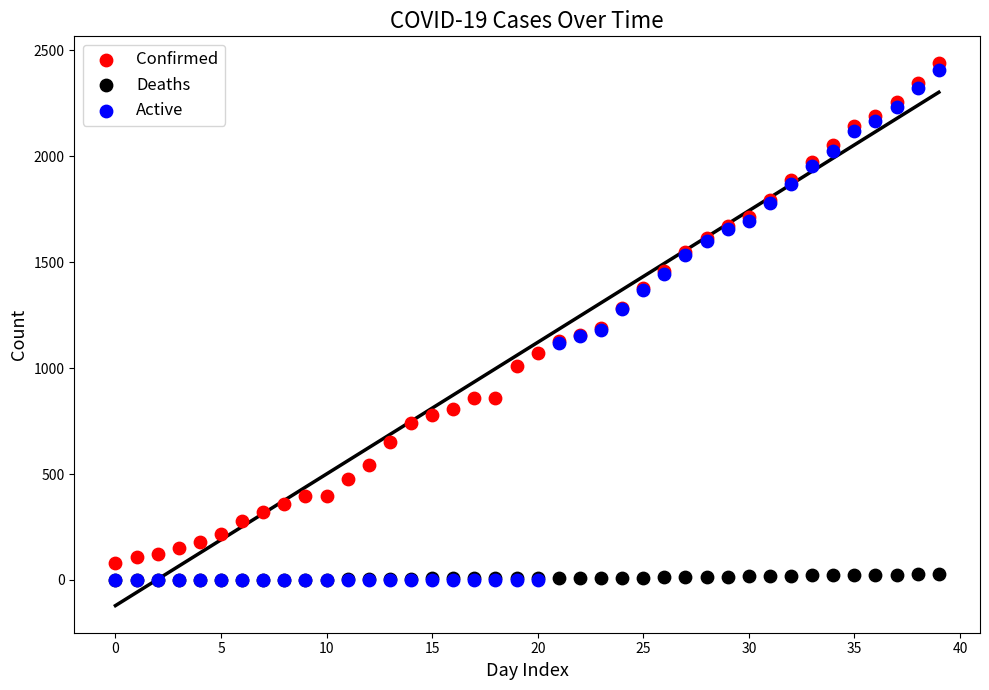

What are all the series names shown in the legend?

Confirmed, Deaths, Active